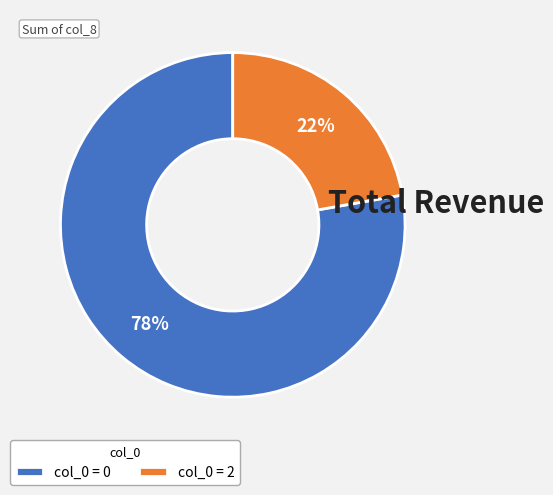

How many segments does this pie chart have?

2